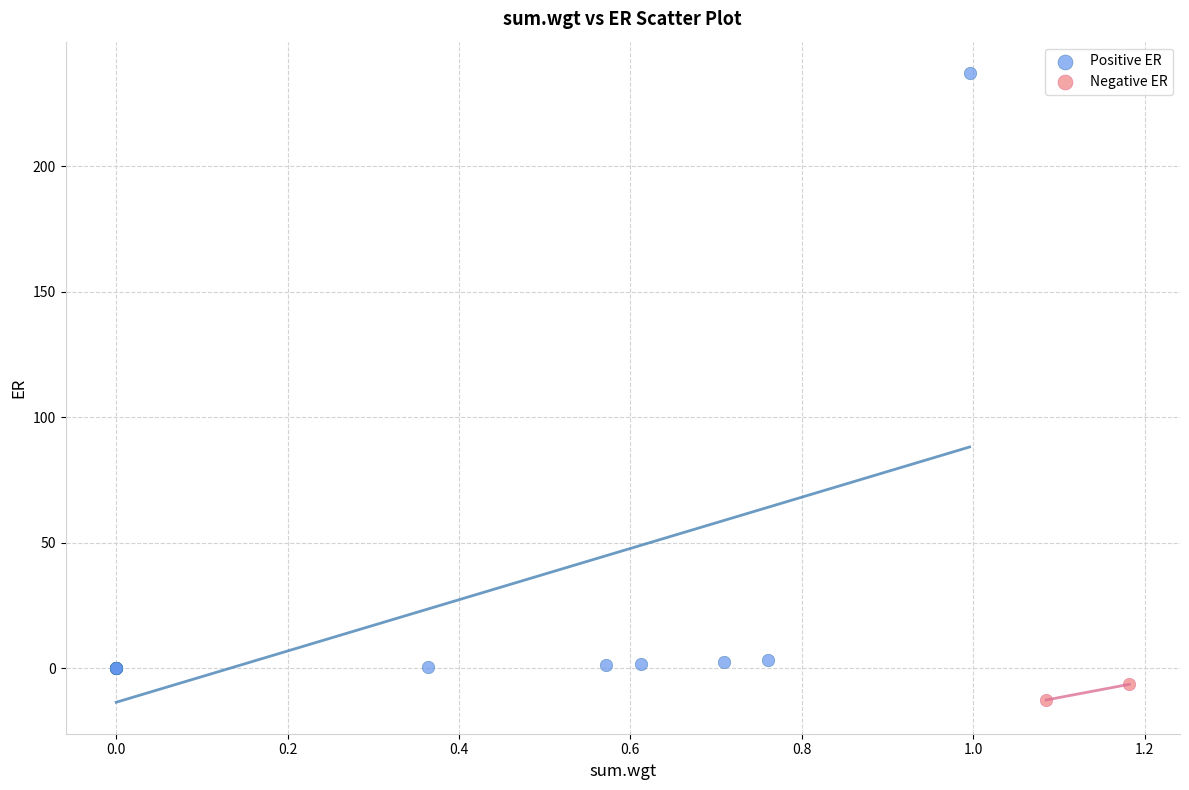

What are all the series names shown in the legend?

Positive ER, Negative ER